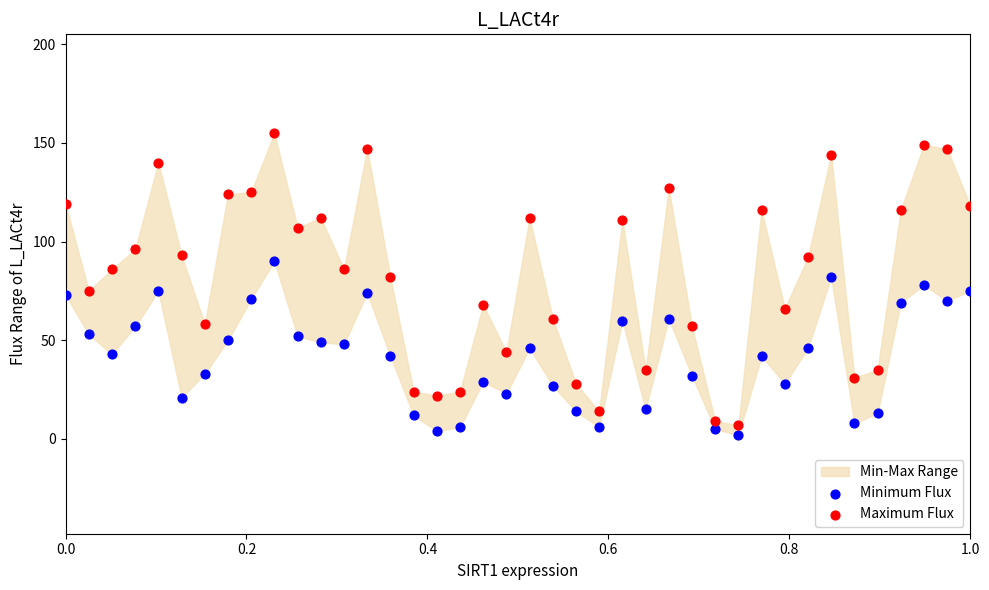

Across all data points, what is the range of Y values (max minus min)?

153